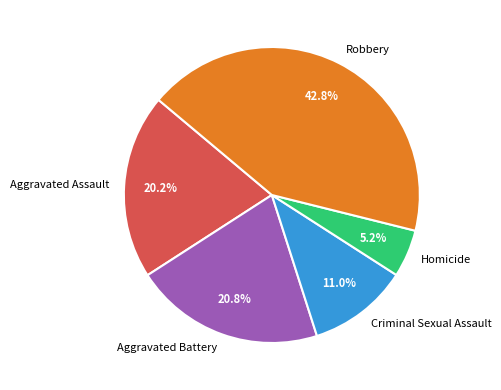

How many segments does this pie chart have?

5